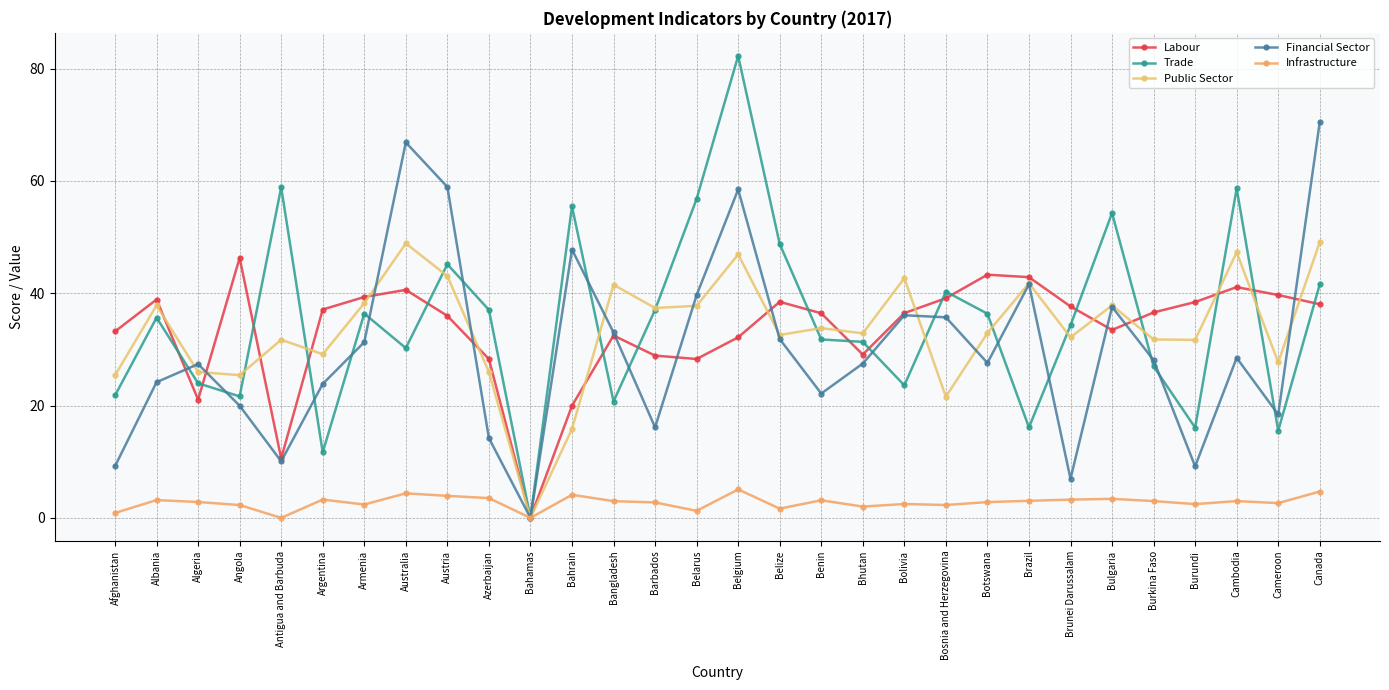

What is the value of the Trade point at the 17th from the left?

48.8